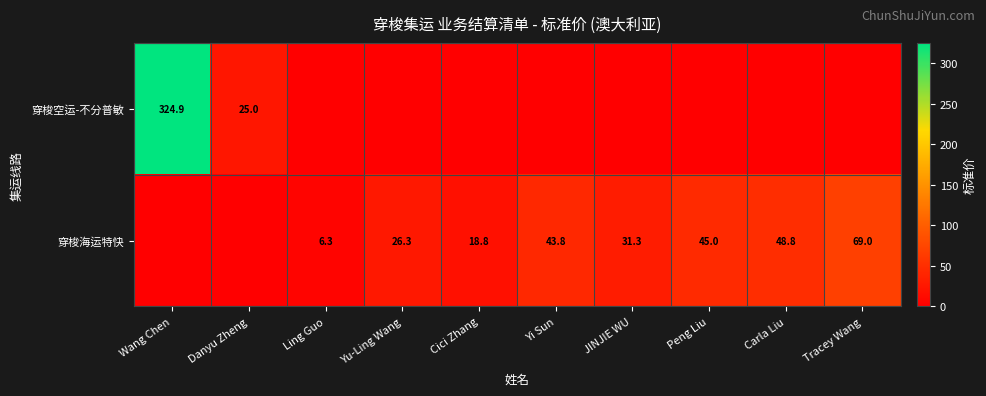

True or false: 穿梭海运特快 has a value of 110.0 at Tracey Wang.

False